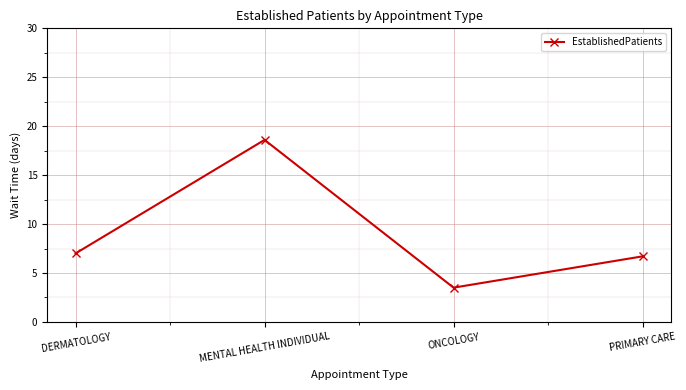

How many data points does each series have?

4